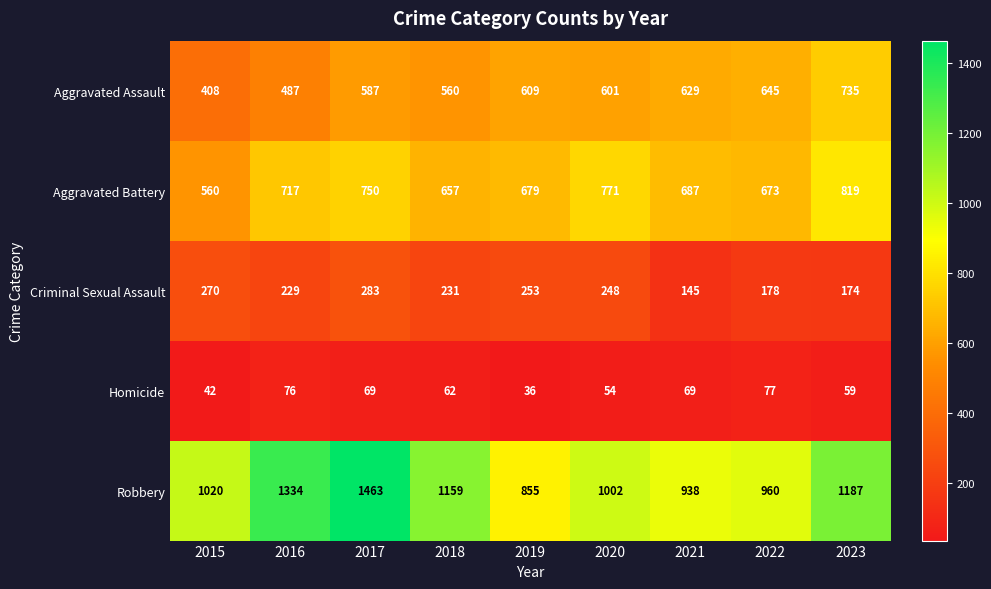

The value of Robbery at 2019 is 855. True or false?

True